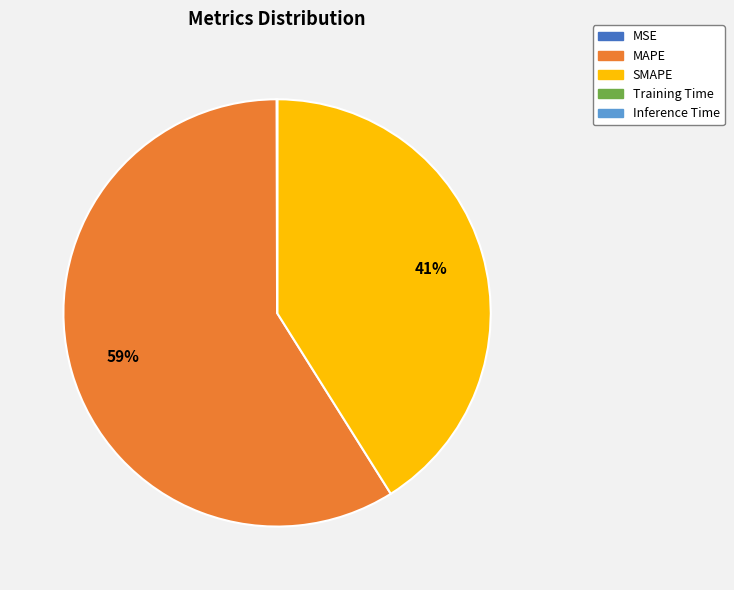

Is it true that MAPE is 65% of the pie?

False